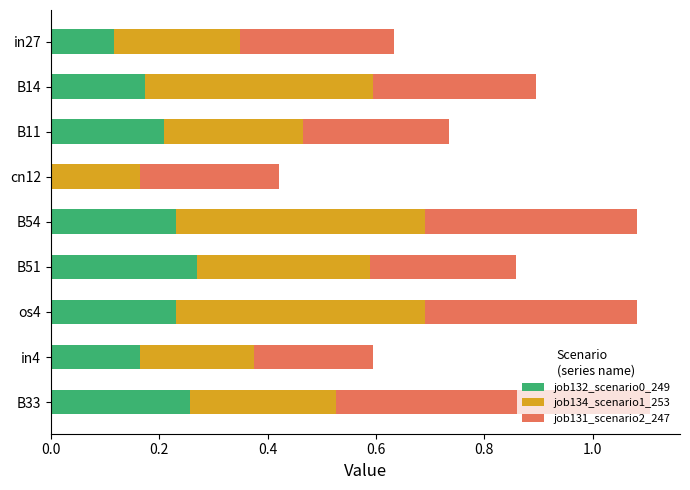

What are all the series names shown in the legend?

job132_scenario0_249, job134_scenario1_253, job131_scenario2_247